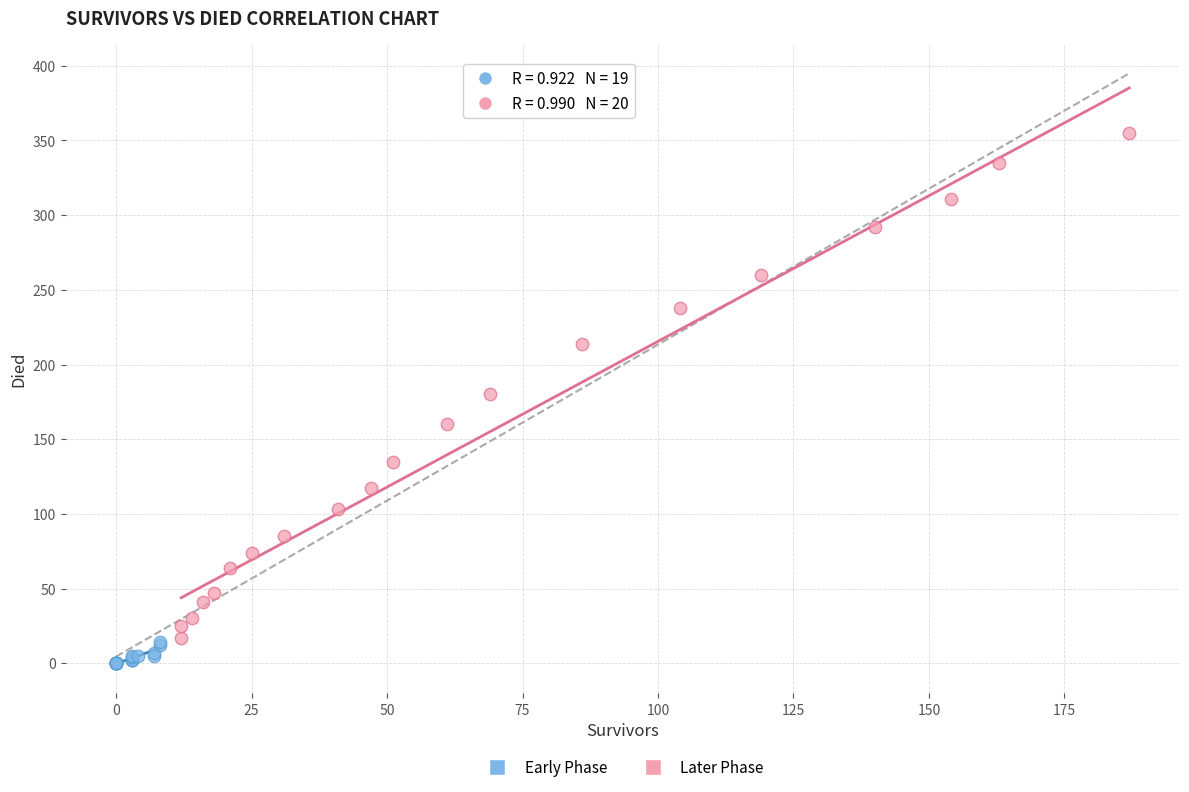

Which series has the largest Y range (max minus min)?

Later Phase